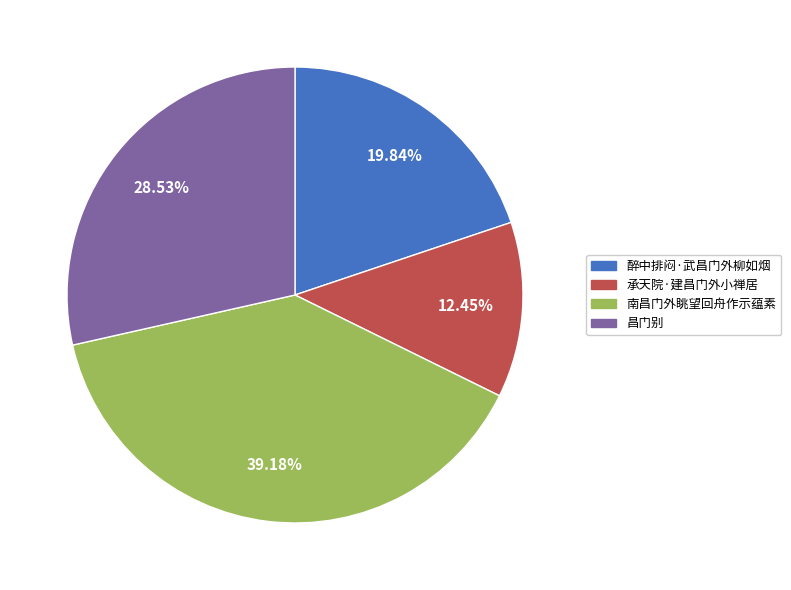

Is there any slice that represents more than half of the pie?

No